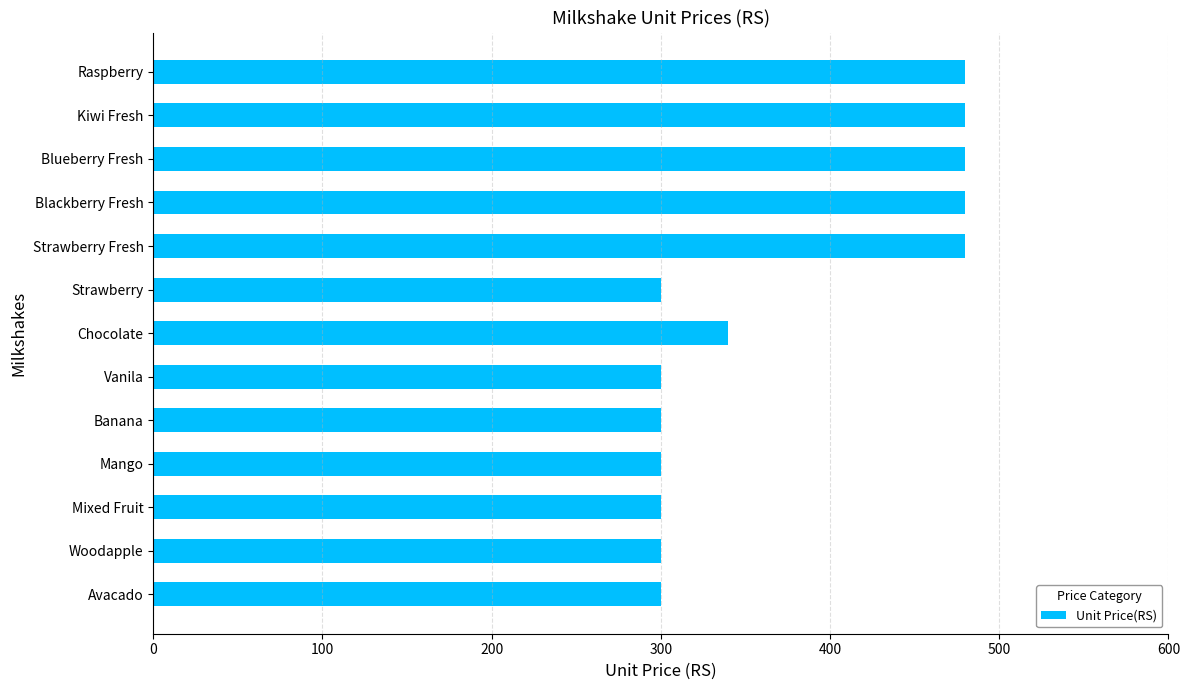

What is the sum of all values?

4840